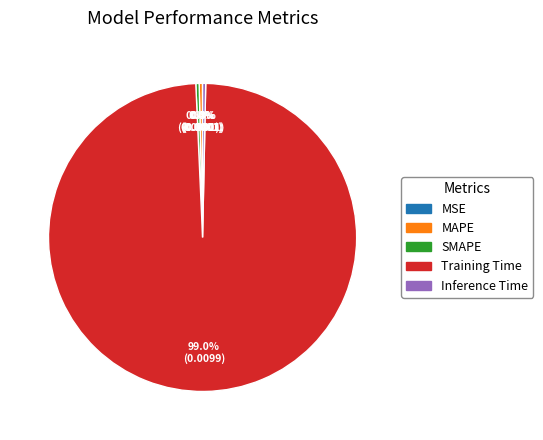

Do SMAPE and Training Time together represent more than half of the pie?

Yes